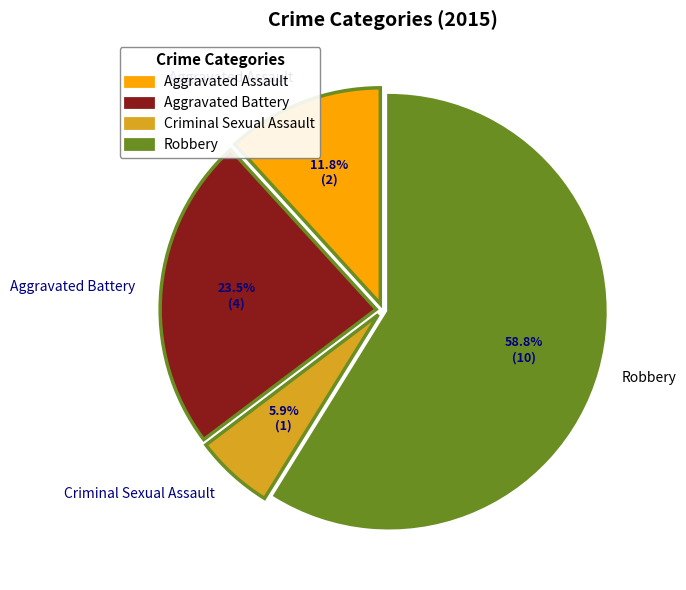

What is the ratio of the value at Aggravated Assault to the value at Robbery?

0.2